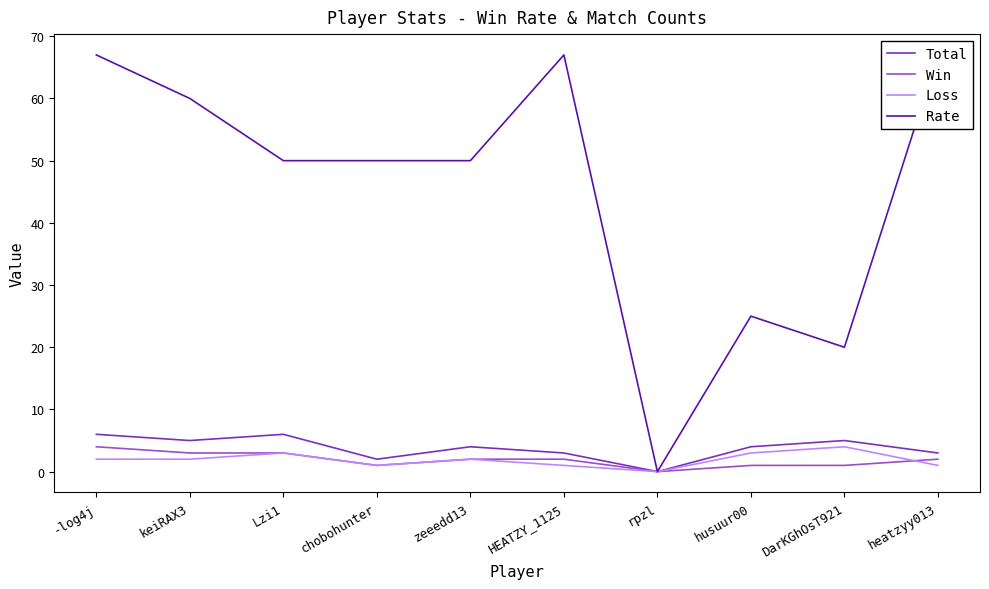

Where is the first local minimum for Win?

chobohunter